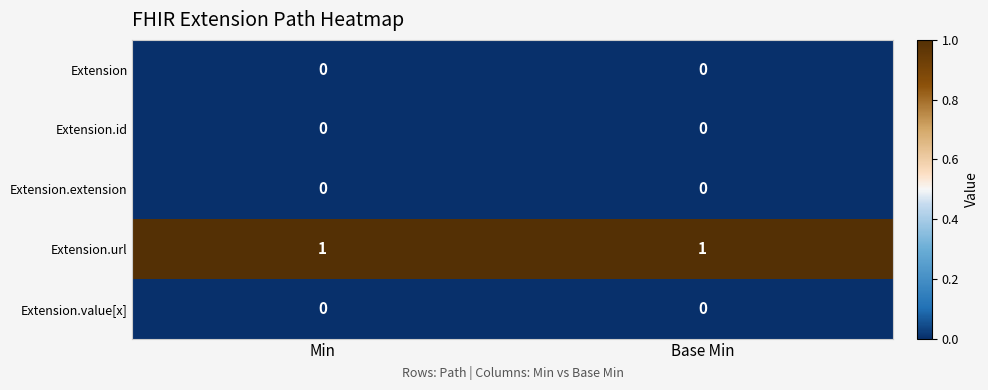

Which series has the largest total across all categories?

Extension.url